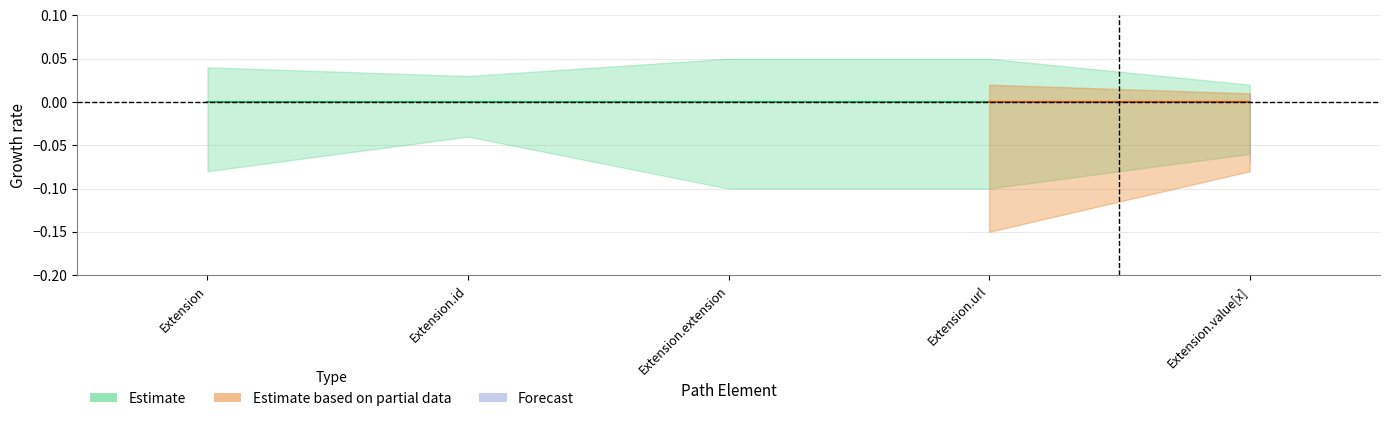

True or false: Min has a value of 0 at 0.

True